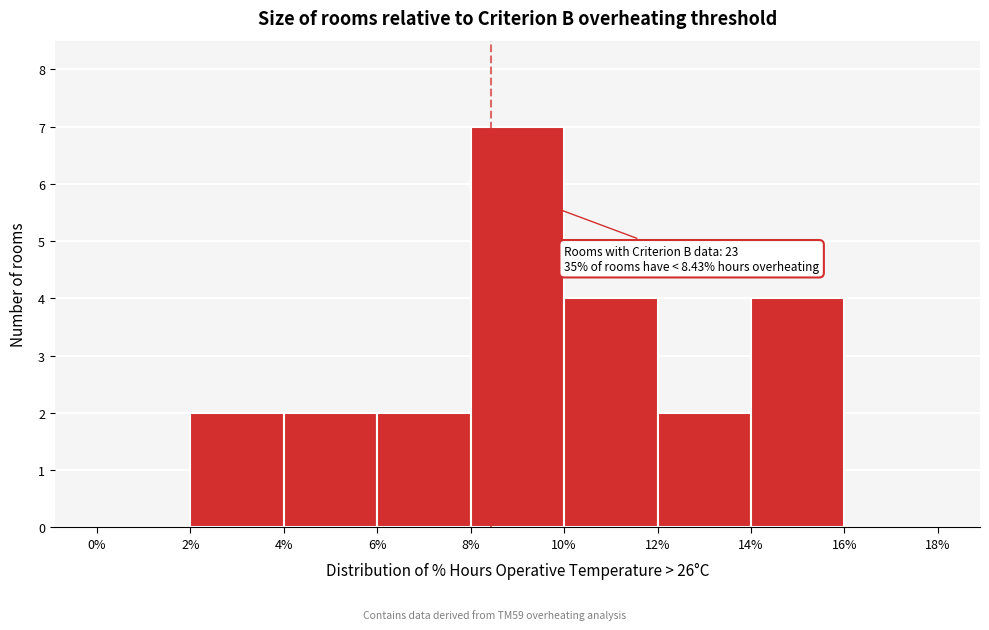

Over which range of the x-axis is the bar tallest?

8% to 10%